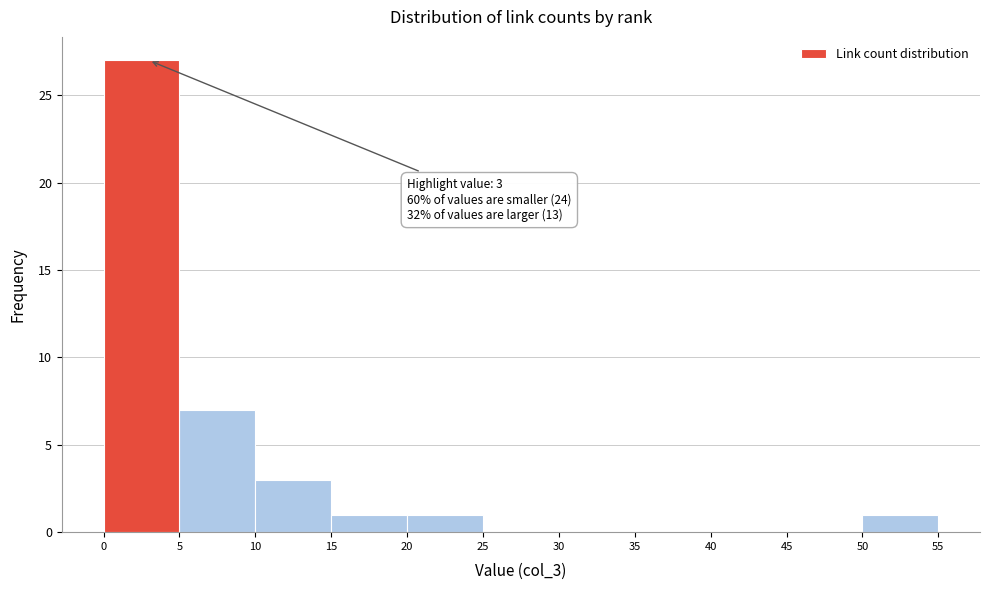

Over which range of the x-axis is the bar tallest?

0 to 5